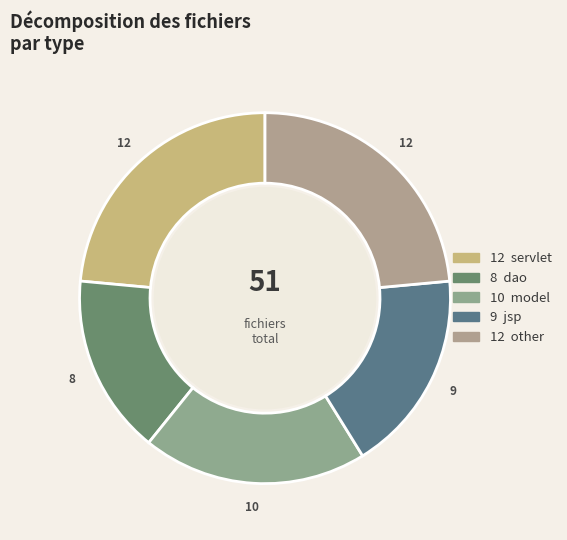

Count the number of slices in the pie.

5